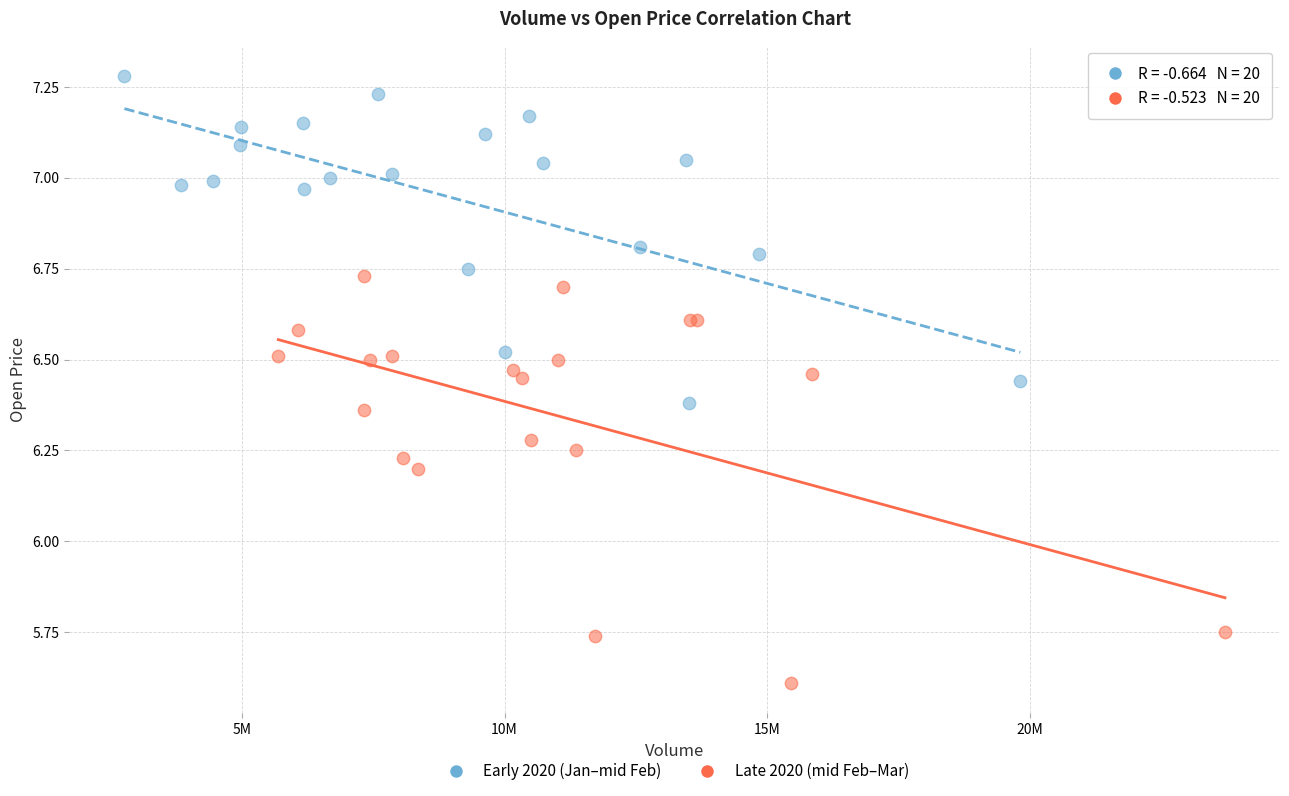

What are all the series names shown in the legend?

Early 2020 (Jan–mid Feb), Late 2020 (mid Feb–Mar)